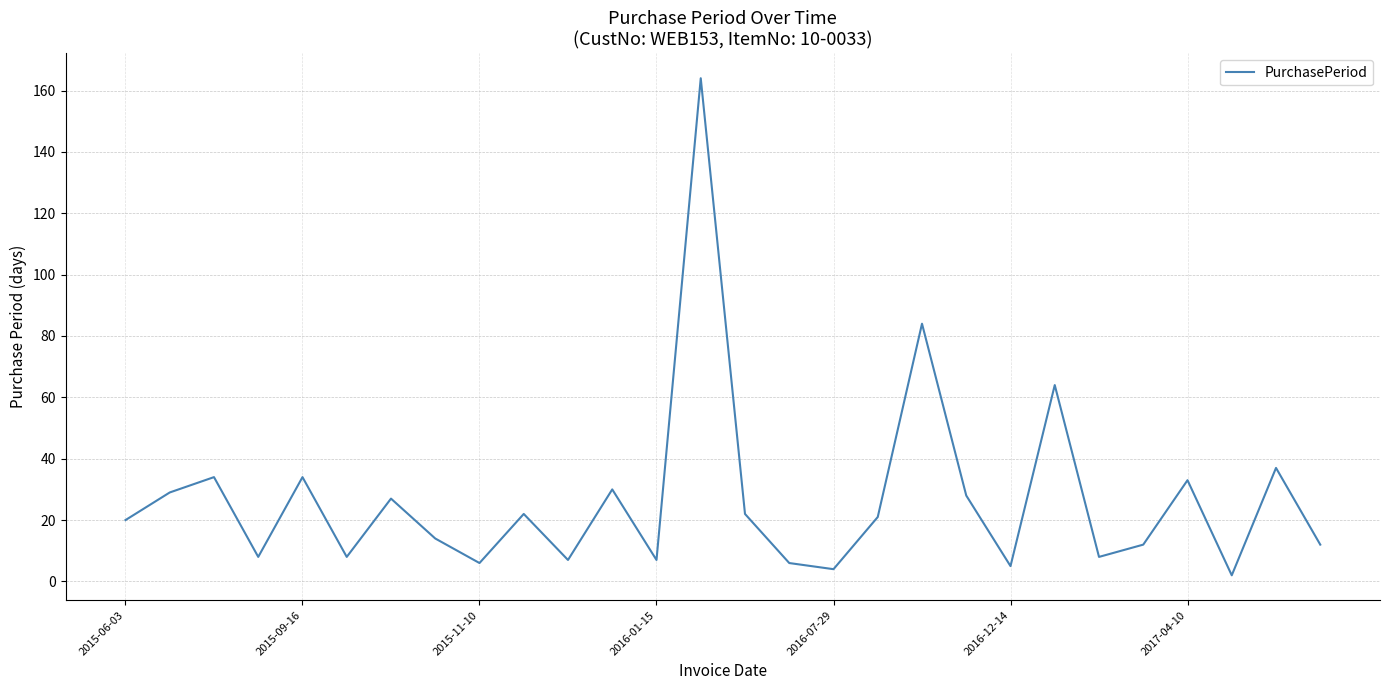

Does the chart have visible grid lines?

Yes